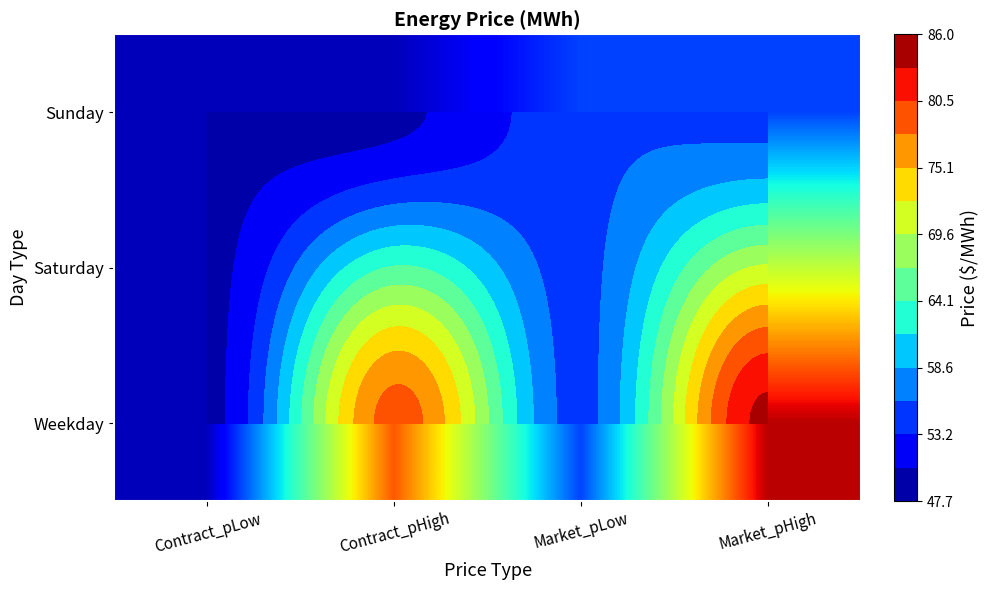

At which category is the sum across all series the highest?

Market_pHigh